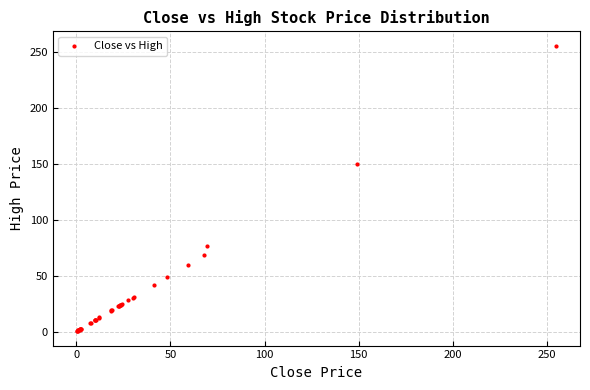

What Y value in the scatter plot is closest to 127?

149.9